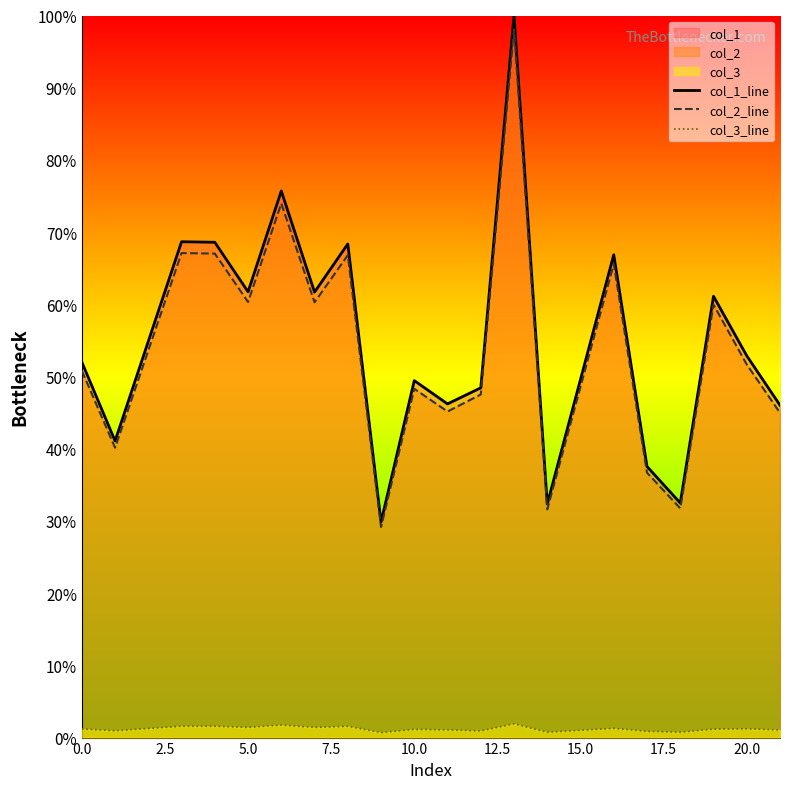

How many lines are shown in the chart?

3